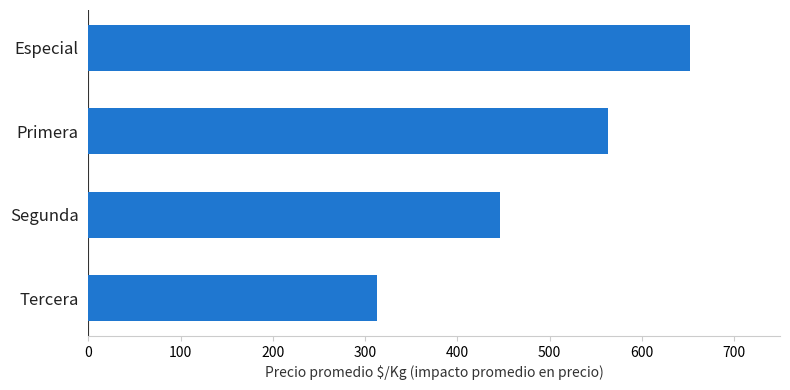

Does the chart contain any negative values?

No